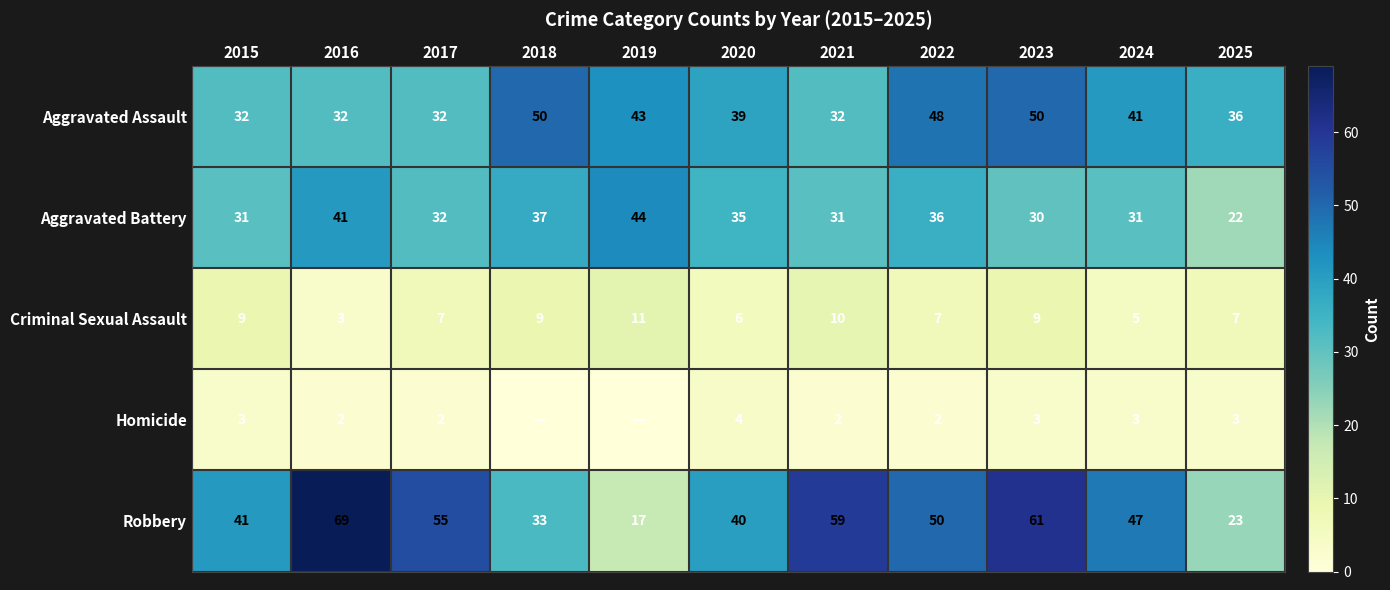

The value of Aggravated Assault at 2016 is 32. True or false?

True